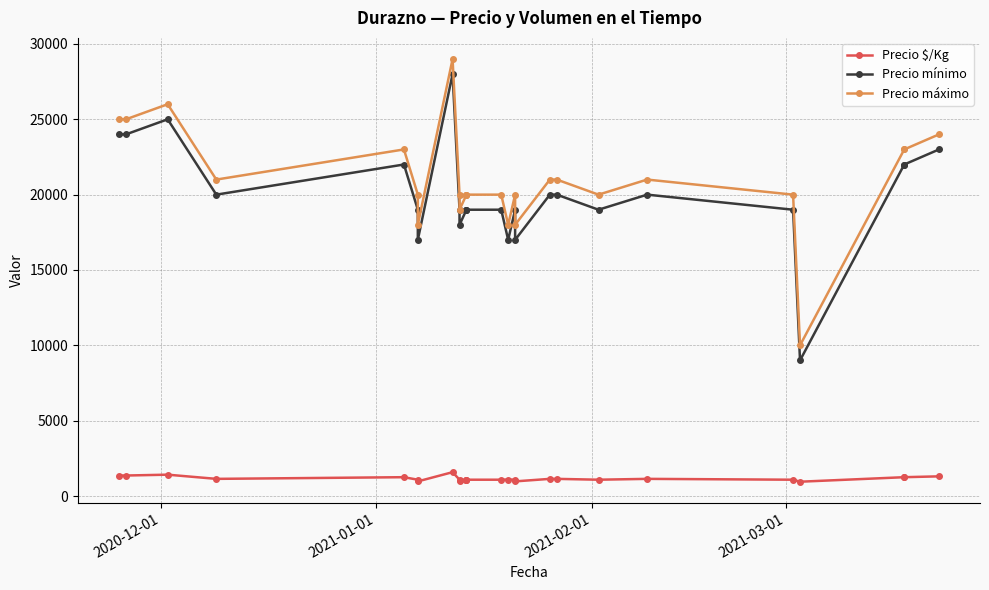

Reading left to right, what are all the values shown in this chart?

Precio $/Kg: 1361	1361	1417	1139	1250	1083	972	1583	1083	1028	1083	1083	1083	1083	1094	1083	972	1139	1139	1083	1139	1083	950	1250	1250	1306
Precio mínimo: 24000	24000	25000	20000	22000	19000	17000	28000	19000	18000	19000	19000	19000	19000	17000	19000	17000	20000	20000	19000	20000	19000	9000	22000	22000	23000
Precio máximo: 25000	25000	26000	21000	23000	20000	18000	29000	20000	19000	20000	20000	20000	20000	18000	20000	18000	21000	21000	20000	21000	20000	10000	23000	23000	24000